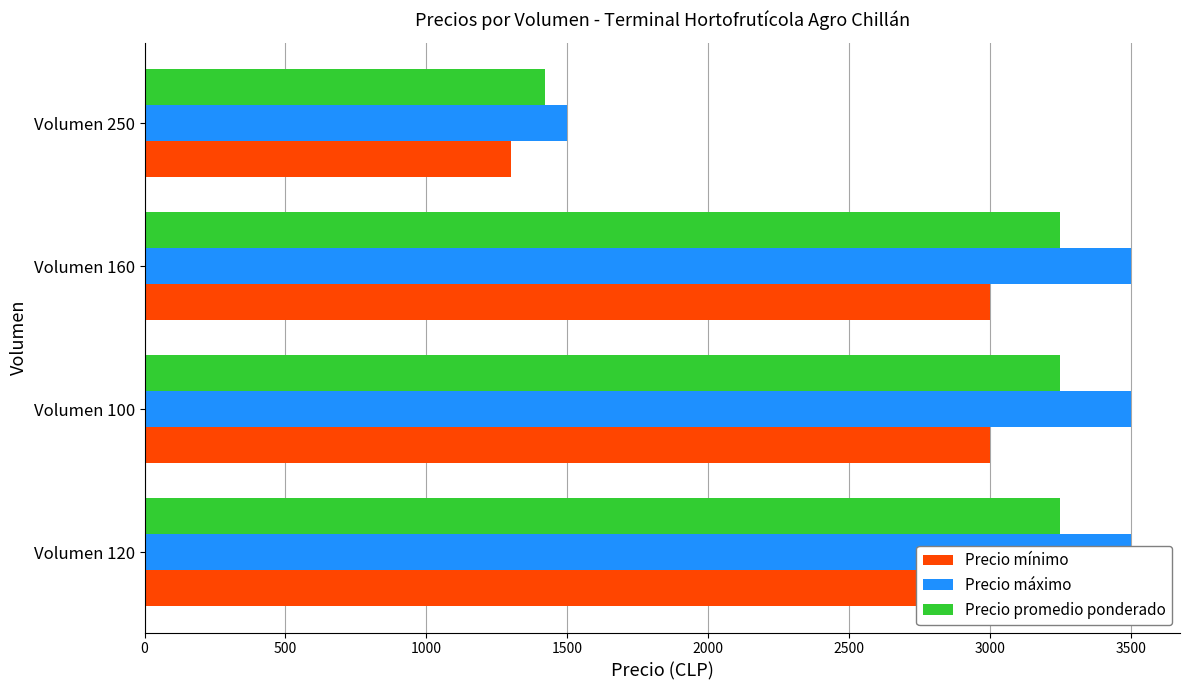

What are all the series names shown in the legend?

Precio mínimo, Precio máximo, Precio promedio ponderado